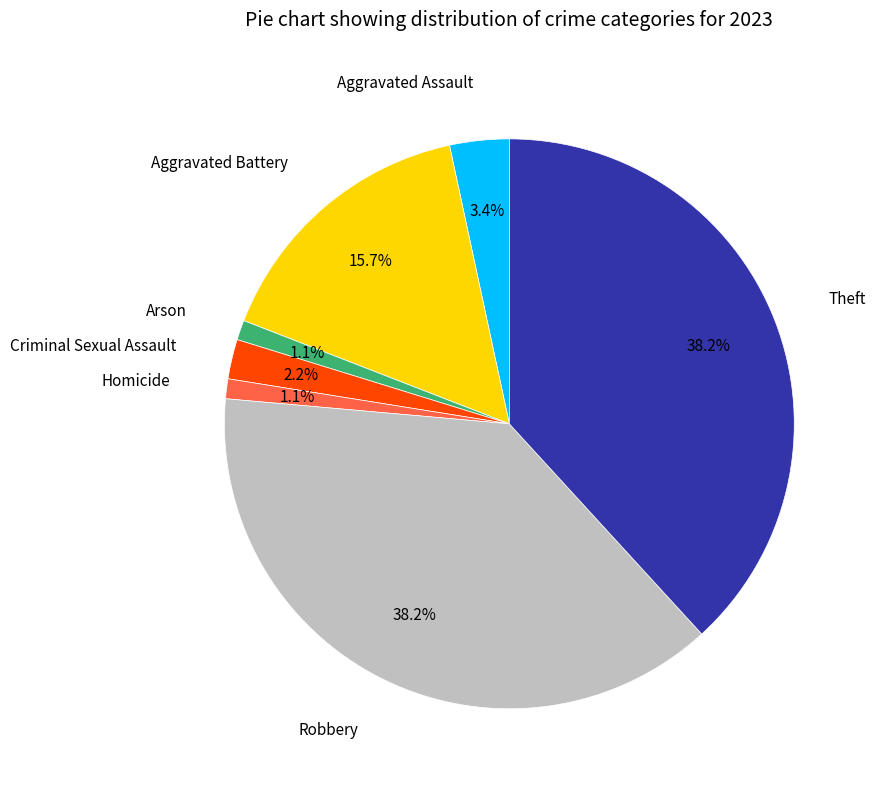

To the nearest percent, what percentage of the pie is Homicide?

1%